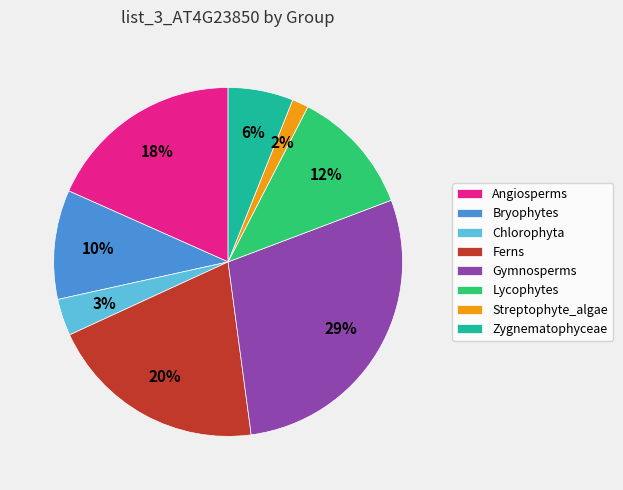

Between Ferns and Zygnematophyceae, which is larger?

Ferns